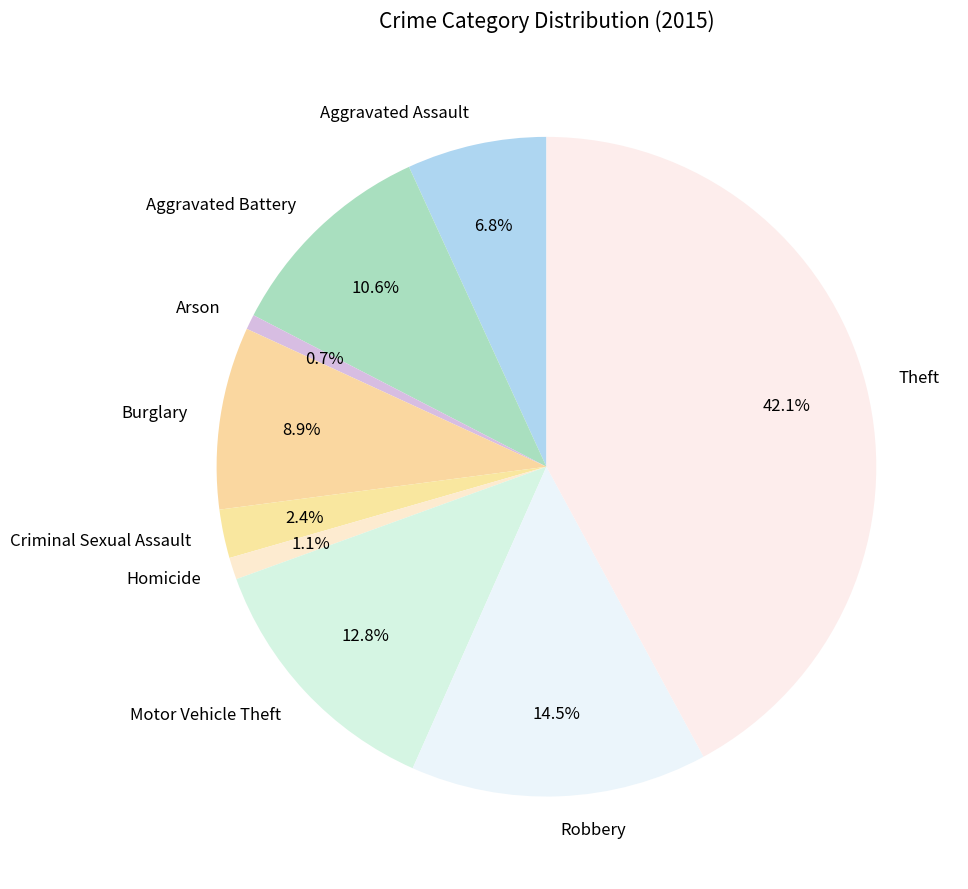

Does Criminal Sexual Assault represent more than half of the total?

No